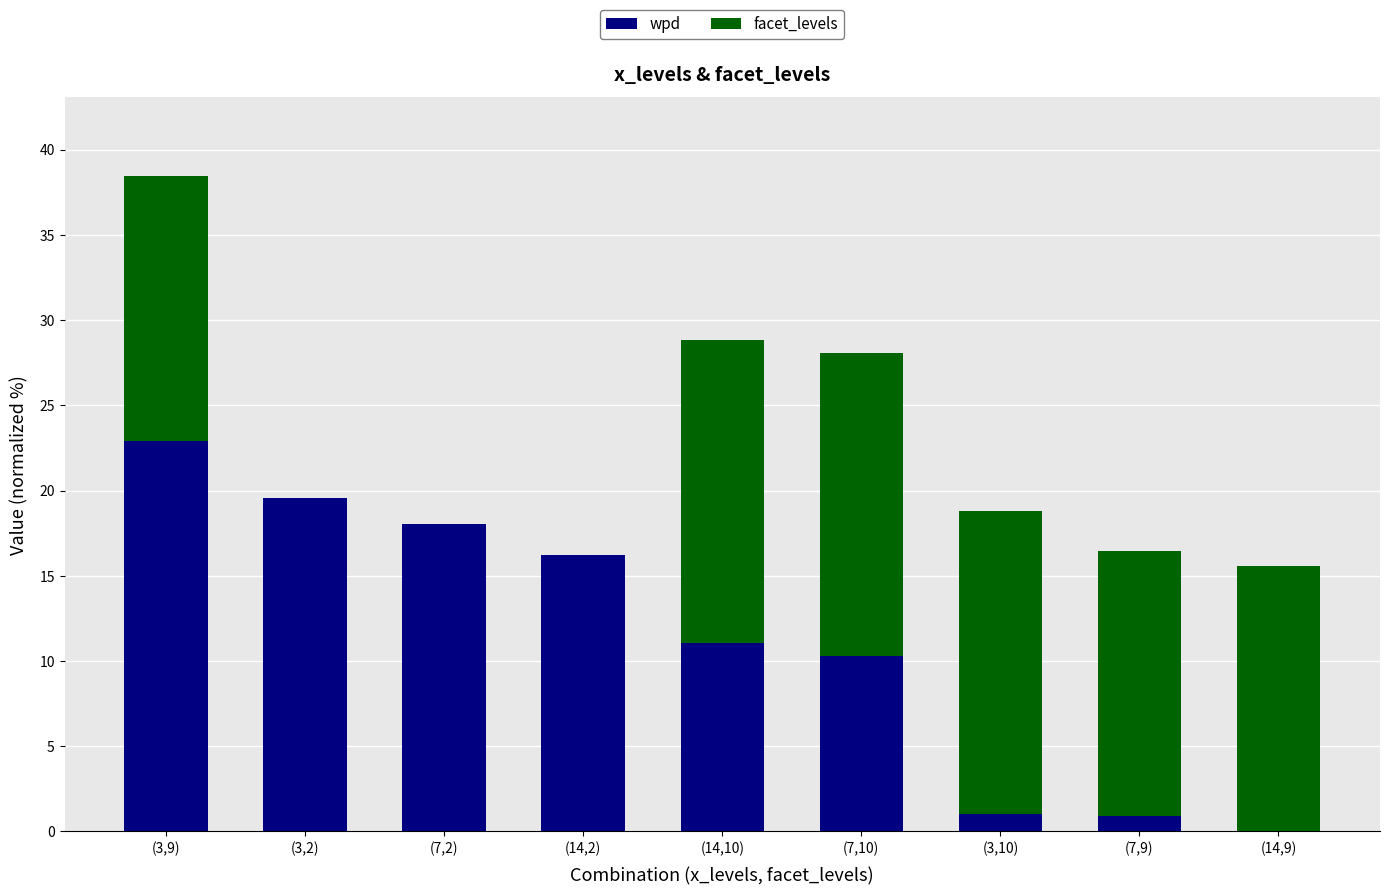

At which label does wpd reach its peak?

(3,9)